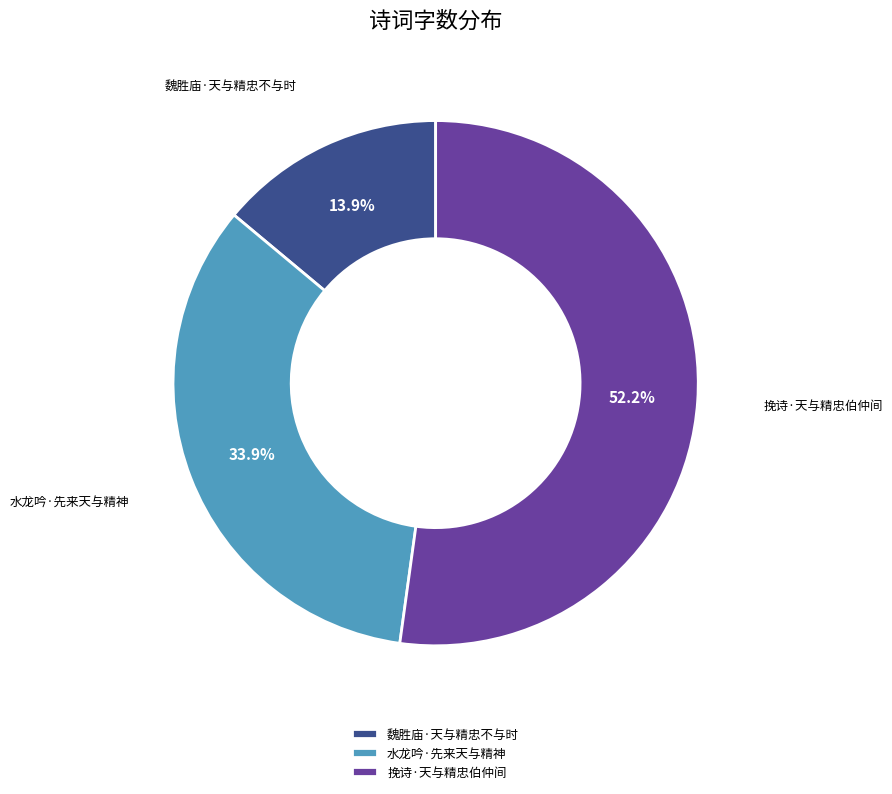

To the nearest percent, what percentage of the pie is 水龙吟·先来天与精神?

34%